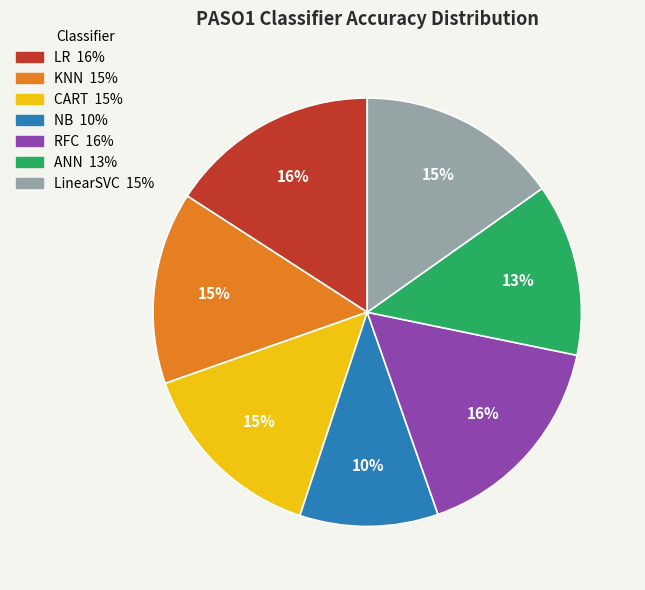

True or false: KNN accounts for 7% of the total.

False